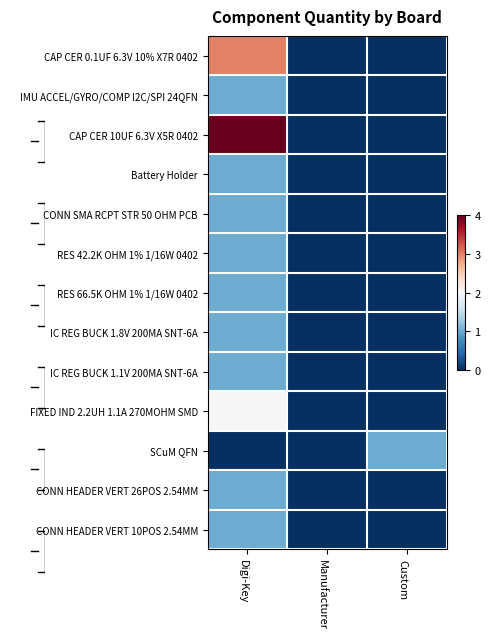

List the labels in order of IC REG BUCK 1.1V 200MA SNT-6A value, smallest first.

Manufacturer, Custom, Digi-Key